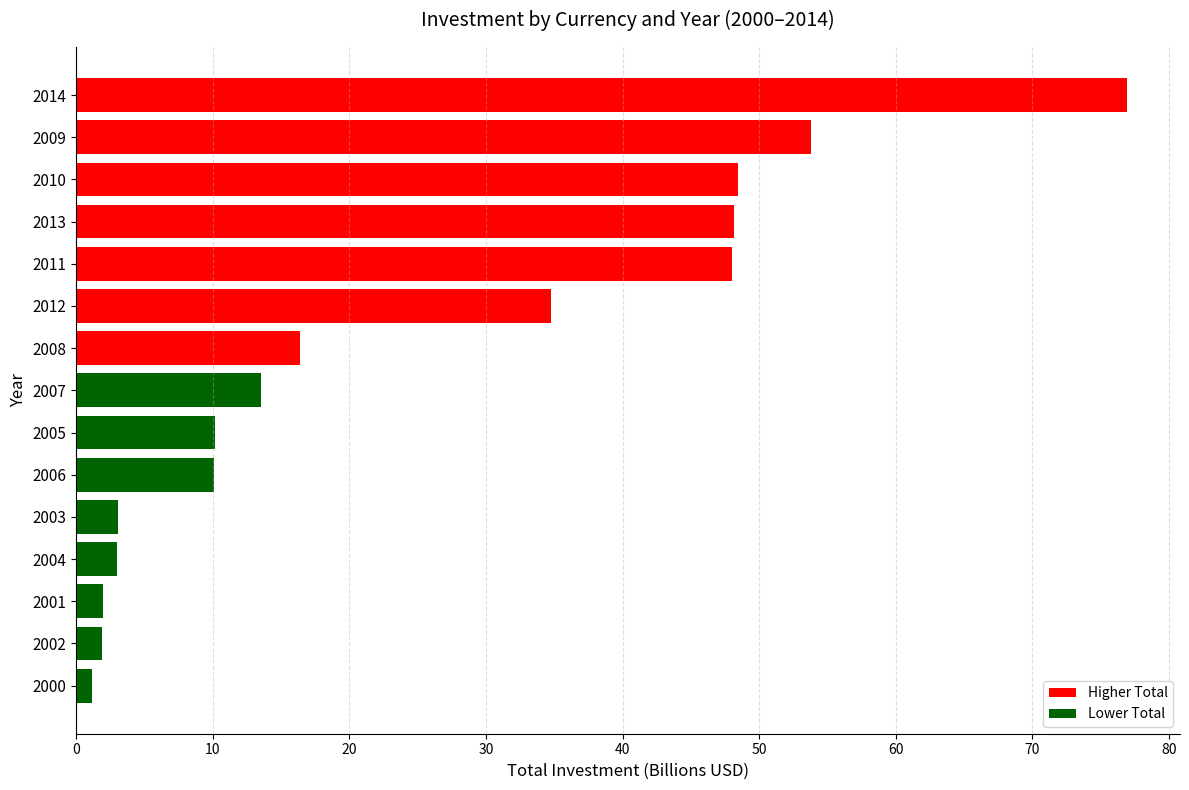

The value at 2007 is 13.5. True or false?

True